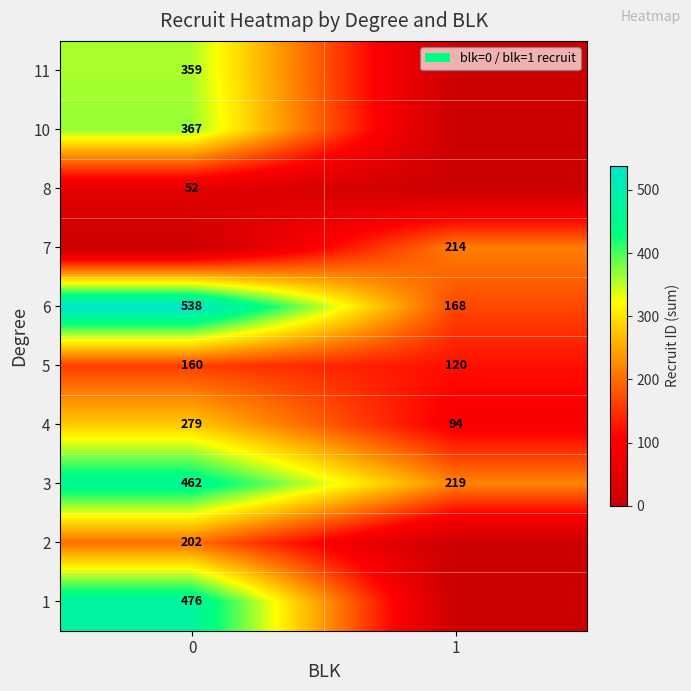

How many data points does each series have?

2